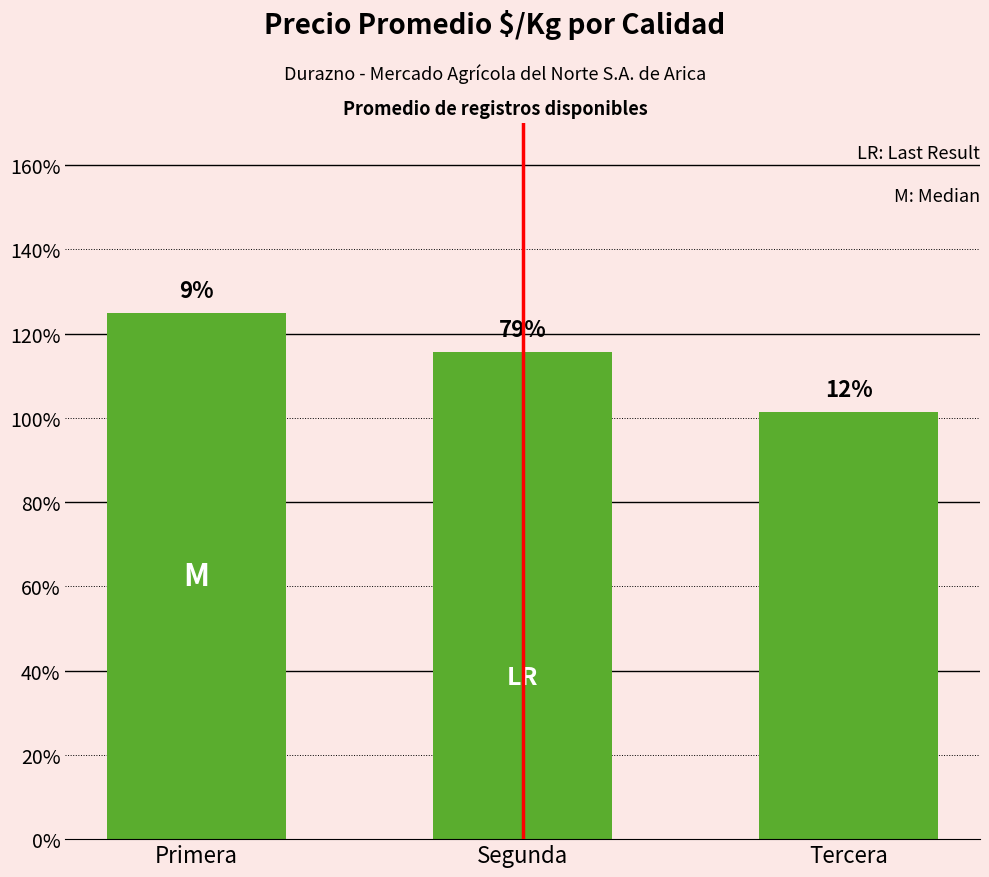

True or false: the data shows 2014 at Primera.

False